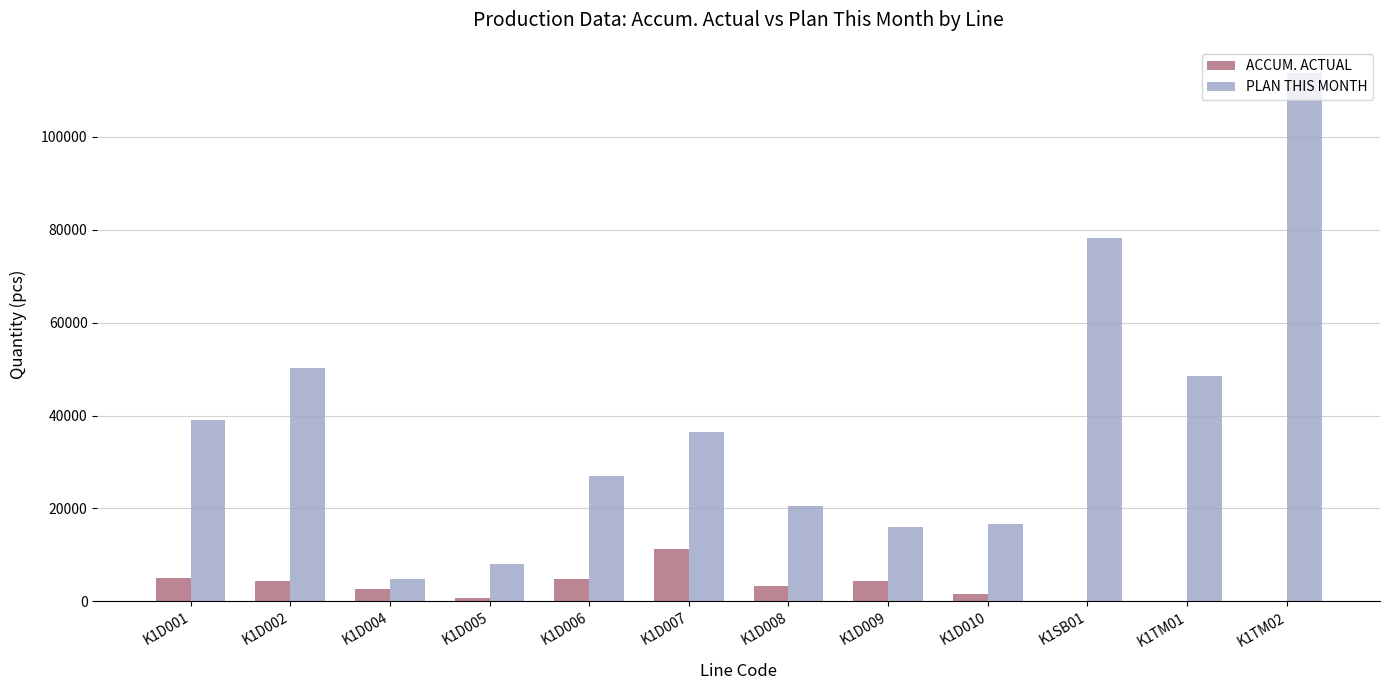

What are all the series names shown in the legend?

ACCUM. ACTUAL, PLAN THIS MONTH